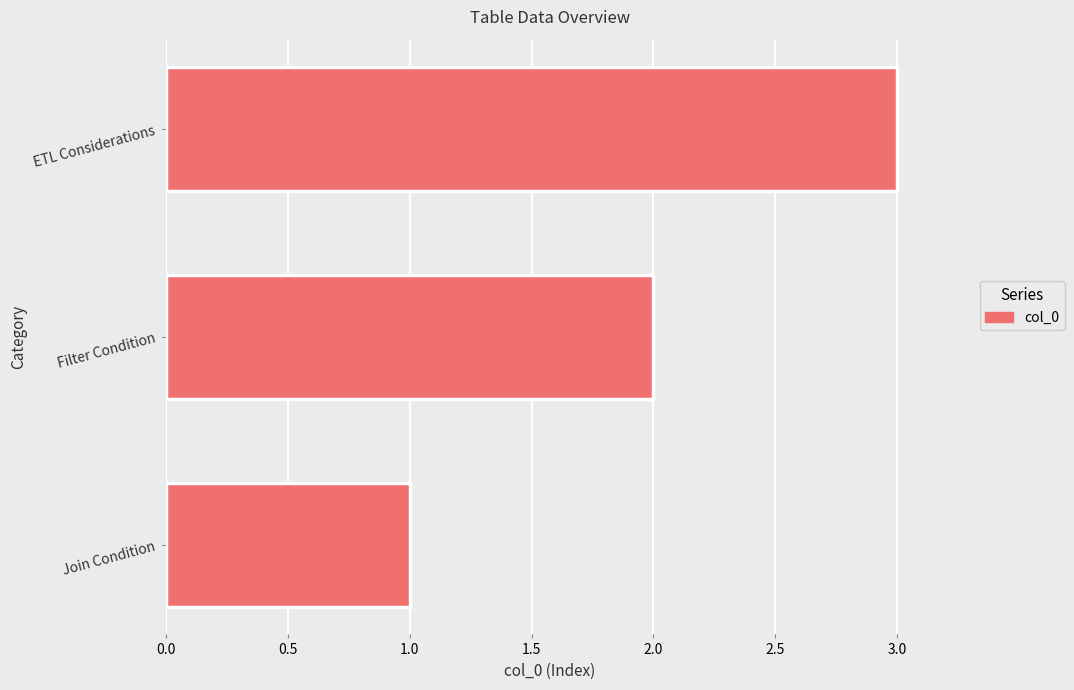

Rank the categories by value from highest to lowest.

ETL Considerations, Filter Condition, Join Condition